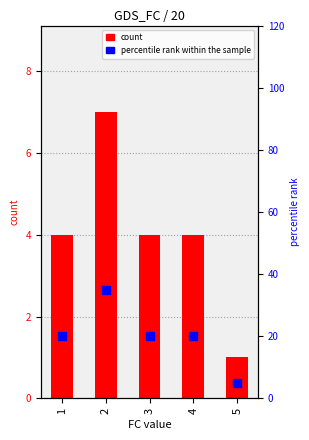

What is the total value across all series at 5?

6